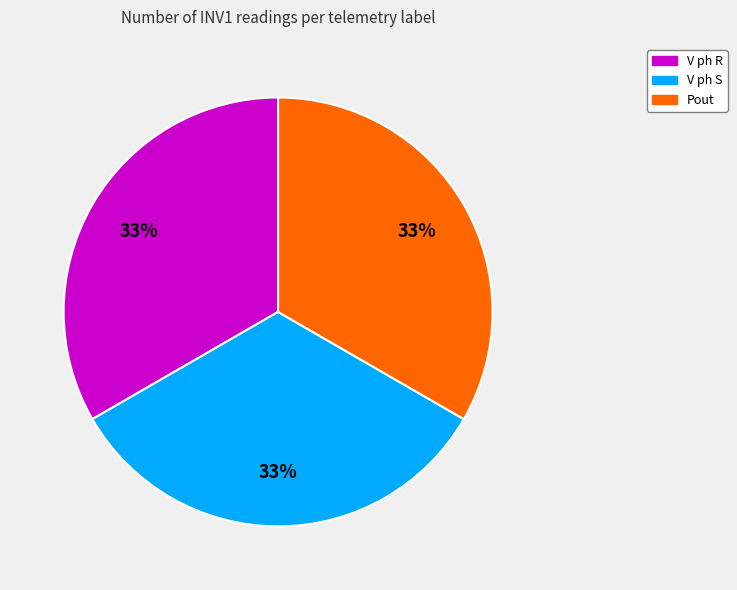

How many segments does this pie chart have?

3